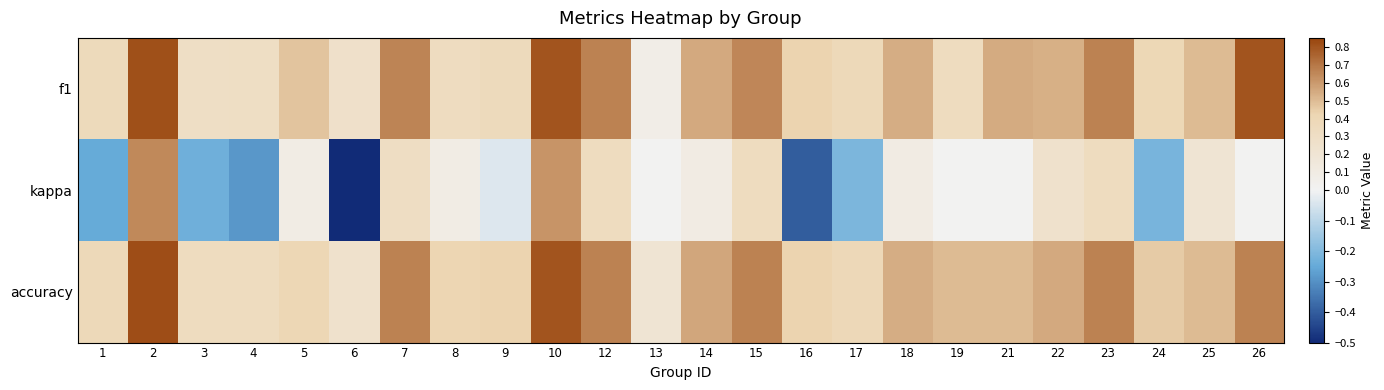

Reading left to right, list all the values displayed in this chart.

f1: 1=0.4	2=0.8	3=0.3	4=0.3	5=0.5	6=0.3	7=0.7	8=0.3	9=0.4	10=0.8	12=0.7	13=0.1	14=0.6	15=0.7	16=0.4	17=0.4	18=0.5	19=0.3	21=0.5	22=0.5	23=0.7	24=0.4	25=0.5	26=0.8
kappa: 1=-0.2	2=0.6	3=-0.2	4=-0.3	5=0.1	6=-0.5	7=0.3	8=0.1	9=-0.0	10=0.6	12=0.3	13=0.0	14=0.1	15=0.3	16=-0.4	17=-0.2	18=0.1	19=0.0	21=0.0	22=0.2	23=0.3	24=-0.2	25=0.2	26=0.0
accuracy: 1=0.4	2=0.8	3=0.3	4=0.3	5=0.4	6=0.2	7=0.7	8=0.4	9=0.4	10=0.8	12=0.7	13=0.2	14=0.6	15=0.7	16=0.4	17=0.4	18=0.5	19=0.5	21=0.5	22=0.6	23=0.7	24=0.5	25=0.5	26=0.7